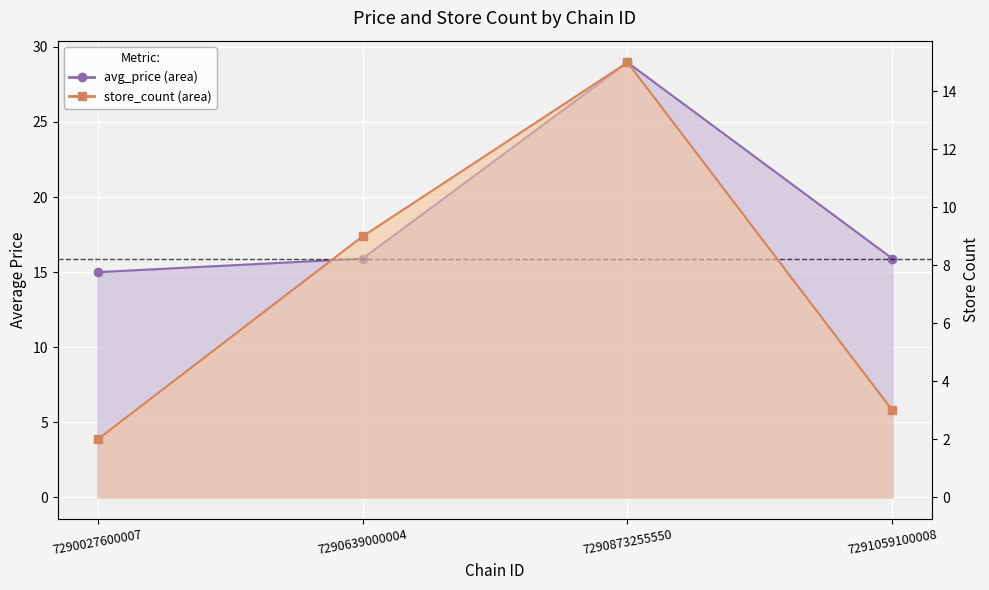

True or false: avg_price and store_count cross at least once.

False